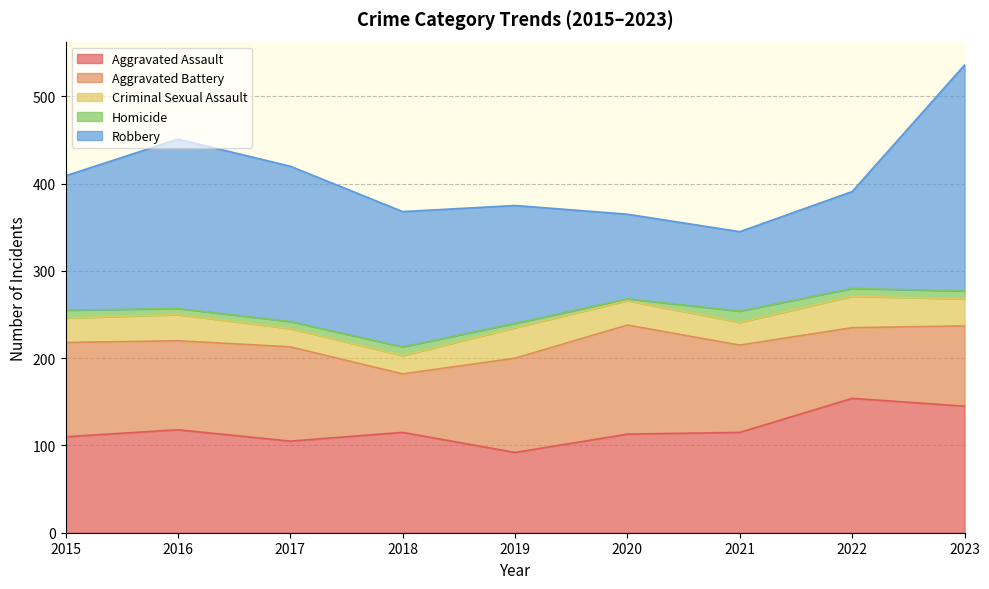

True or false: Criminal Sexual Assault and Homicide cross at least once.

False